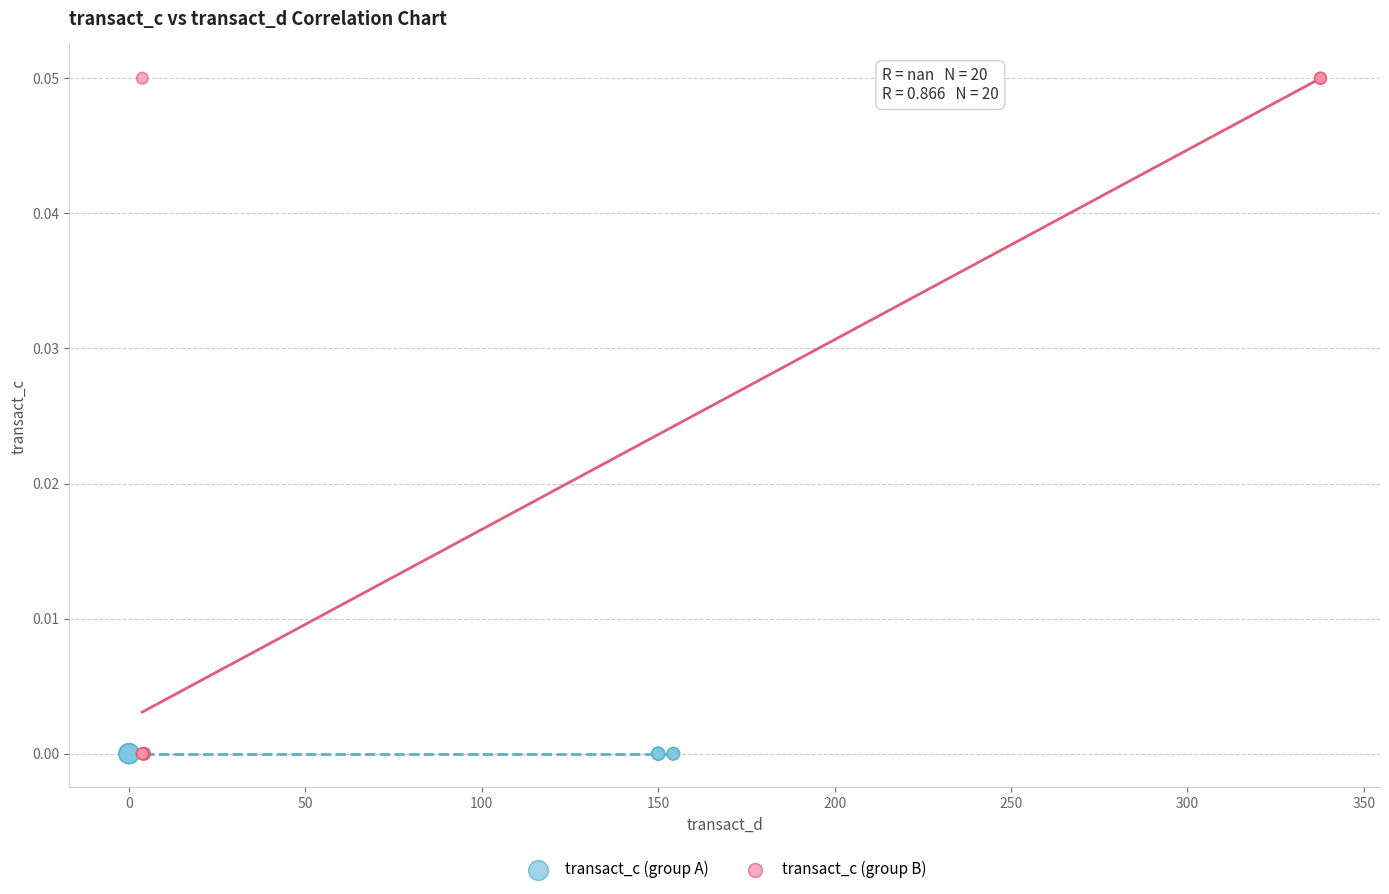

What are all the series names shown in the legend?

transact_c (group A), transact_c (group B)